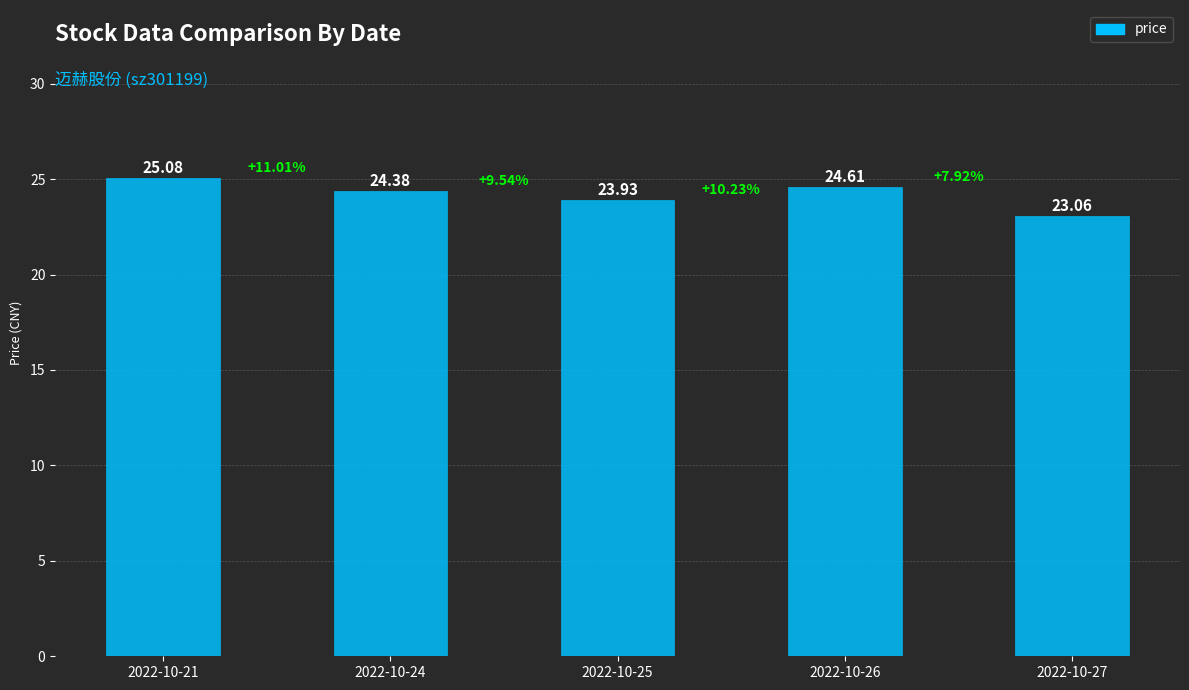

What is the sum of the values at 2022-10-24 and 2022-10-21?

49.5